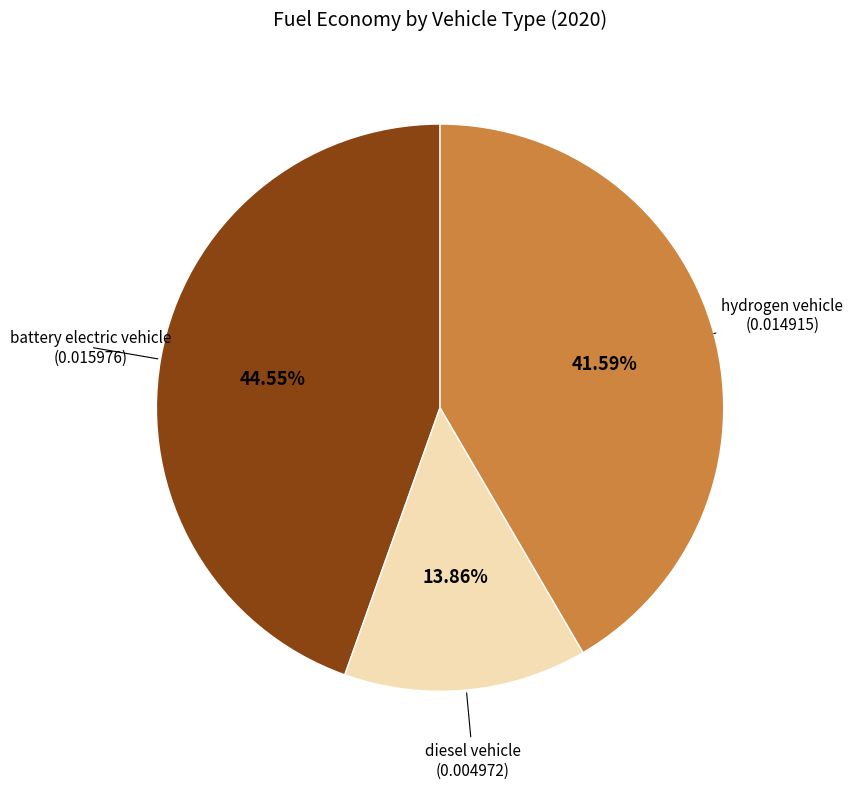

What percentage is the hydrogen vehicle slice, to the nearest percent?

42%